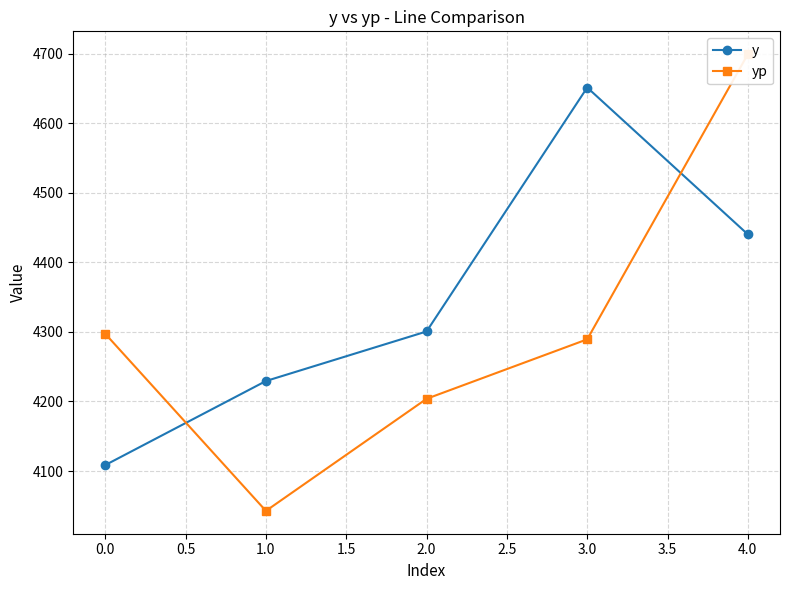

Rank the series by their average value, from lowest to highest.

yp, y